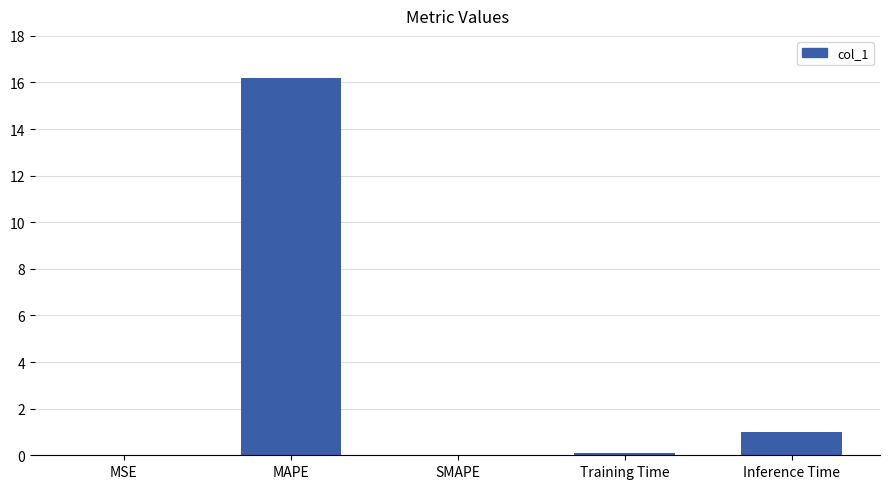

Read the value at MAPE.

16.2